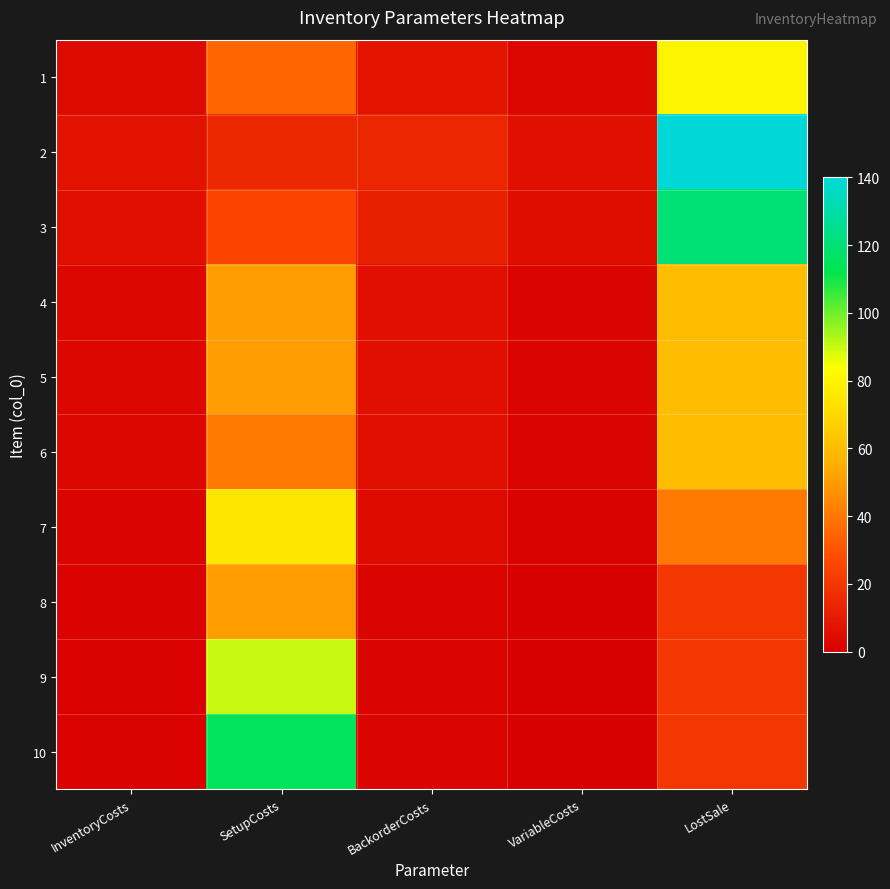

Reading left to right, list all the values displayed in this chart.

1: InventoryCosts=4	SetupCosts=35	BackorderCosts=8	VariableCosts=3	LostSale=80
2: InventoryCosts=7	SetupCosts=15	BackorderCosts=14	VariableCosts=6	LostSale=140
3: InventoryCosts=6	SetupCosts=25	BackorderCosts=12	VariableCosts=5	LostSale=120
4: InventoryCosts=3	SetupCosts=50	BackorderCosts=6	VariableCosts=2	LostSale=60
5: InventoryCosts=3	SetupCosts=50	BackorderCosts=6	VariableCosts=2	LostSale=60
6: InventoryCosts=3	SetupCosts=40	BackorderCosts=6	VariableCosts=2	LostSale=60
7: InventoryCosts=2	SetupCosts=75	BackorderCosts=4	VariableCosts=1	LostSale=40
8: InventoryCosts=1	SetupCosts=50	BackorderCosts=2	VariableCosts=0	LostSale=20
9: InventoryCosts=1	SetupCosts=90	BackorderCosts=2	VariableCosts=0	LostSale=20
10: InventoryCosts=1	SetupCosts=115	BackorderCosts=2	VariableCosts=0	LostSale=20